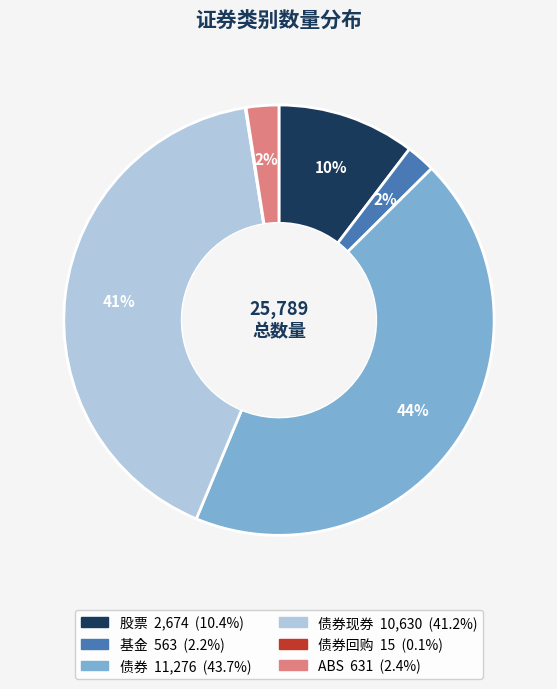

To the nearest percent, what is the difference between the largest and smallest slice percentages?

44%